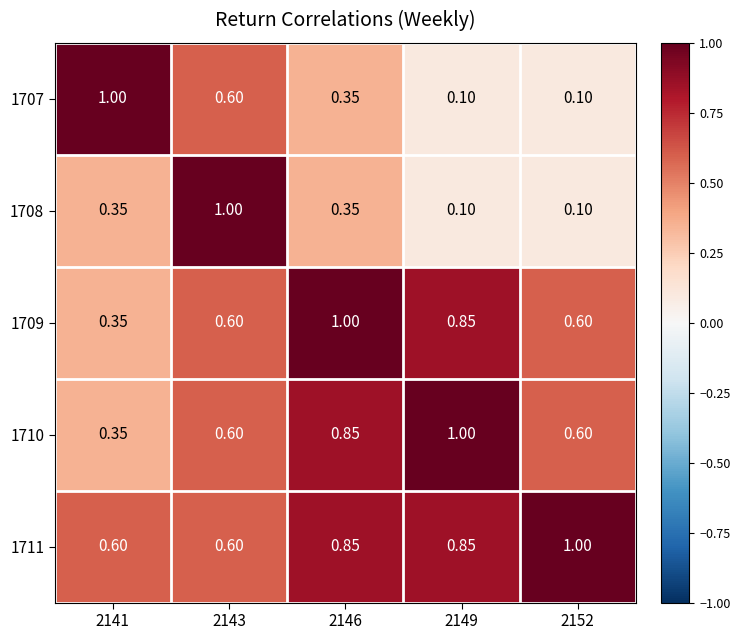

Count the number of categories in the chart.

5